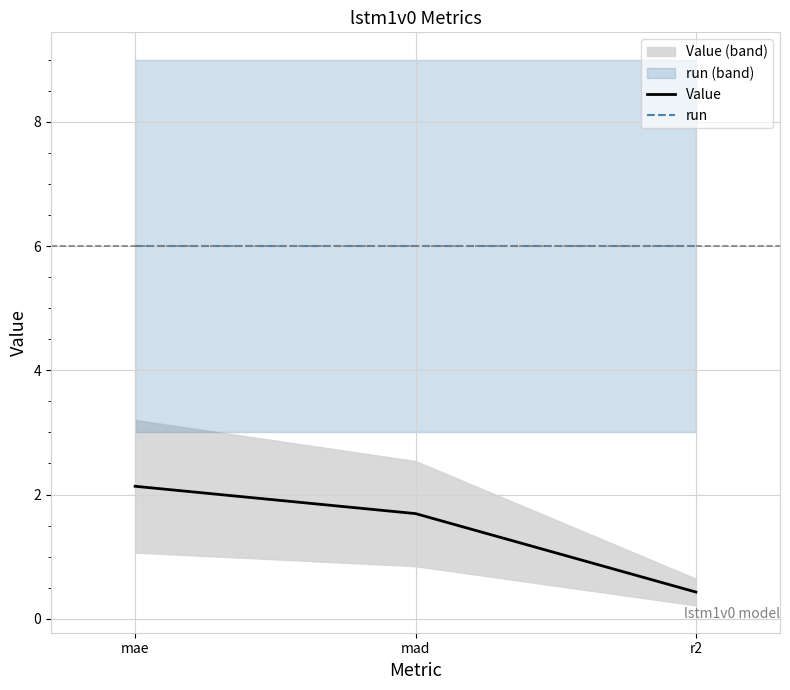

What is the sum of all Value values?

4.3